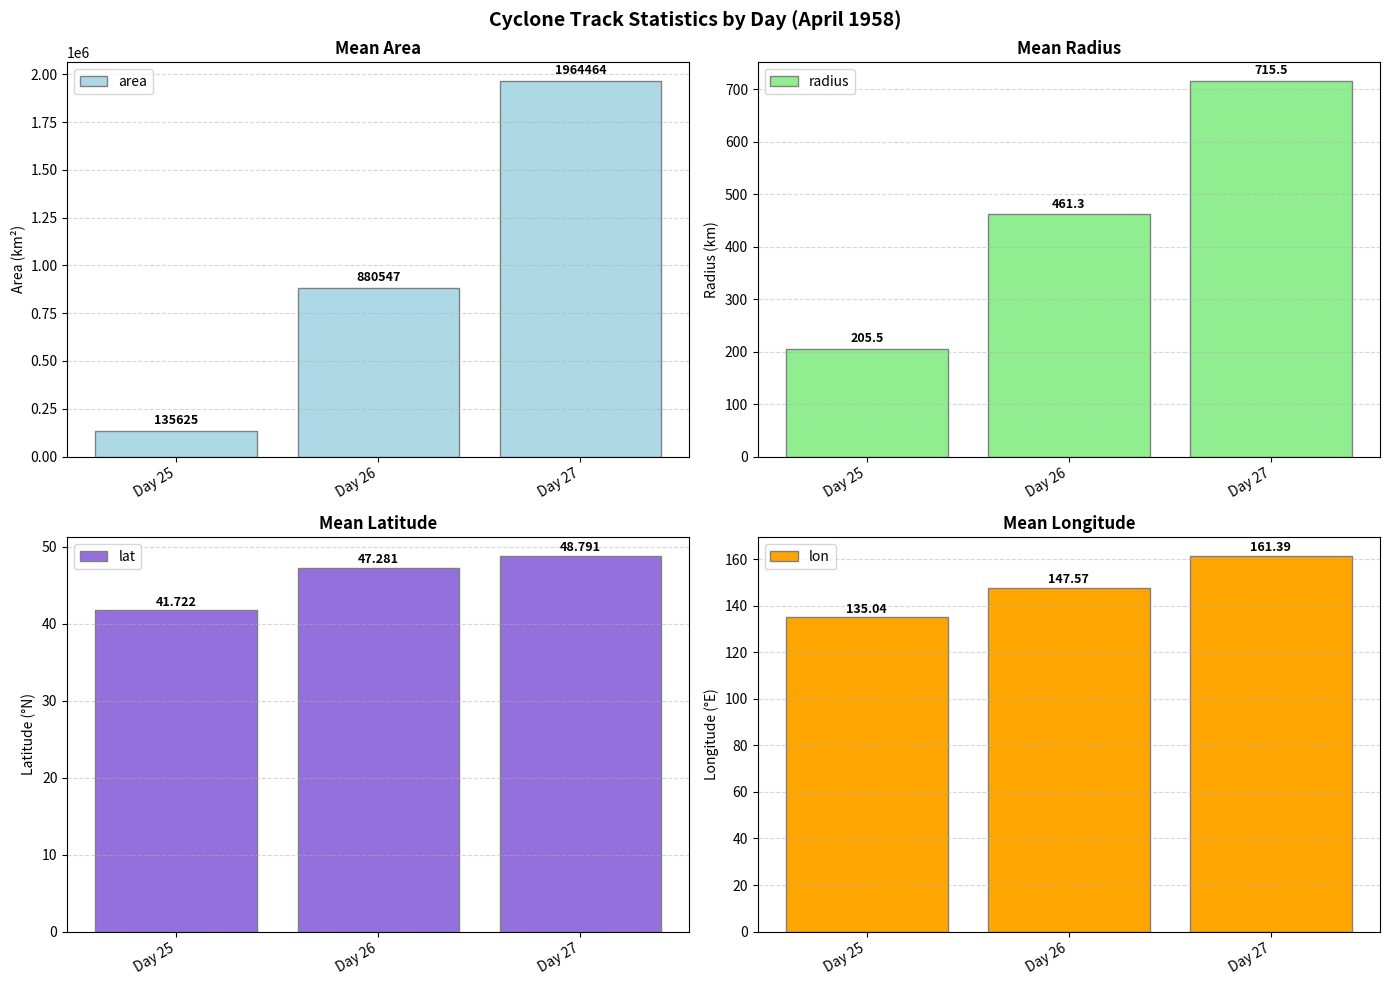

True or false: lat has a value of 63.6 at Day 26.

False